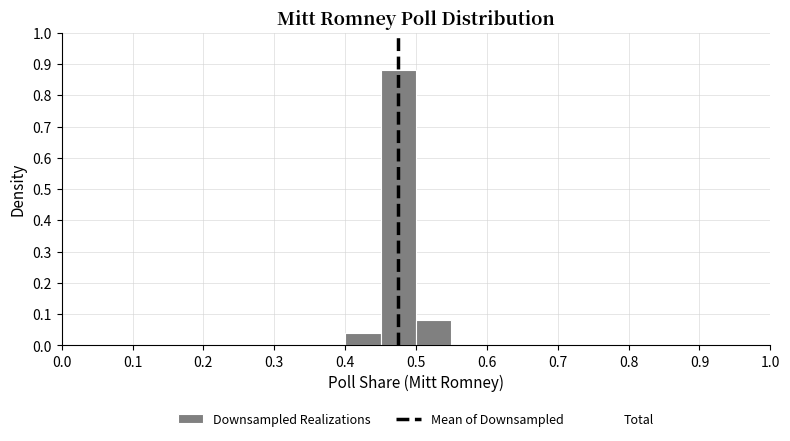

Reading left to right, list every bar in this chart as the range it spans on the x-axis followed by its height. The values are not printed on the chart, so give them approximately, as read against the axis.

0.00 to 0.05: 0
0.05 to 0.10: 0
0.10 to 0.15: 0
0.15 to 0.20: 0
0.20 to 0.25: 0
0.25 to 0.30: 0
0.30 to 0.35: 0
0.35 to 0.40: 0
0.40 to 0.45: 0.04
0.45 to 0.50: 0.88
0.50 to 0.55: 0.08
0.55 to 0.60: 0
0.60 to 0.65: 0
0.65 to 0.70: 0
0.70 to 0.75: 0
0.75 to 0.80: 0
0.80 to 0.85: 0
0.85 to 0.90: 0
0.90 to 0.95: 0
0.95 to 1.00: 0